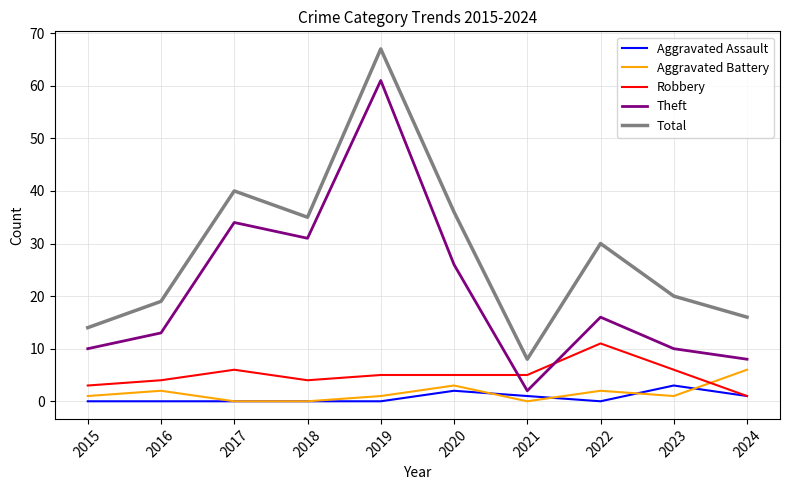

What is the difference between the highest and lowest values at 2016?

19